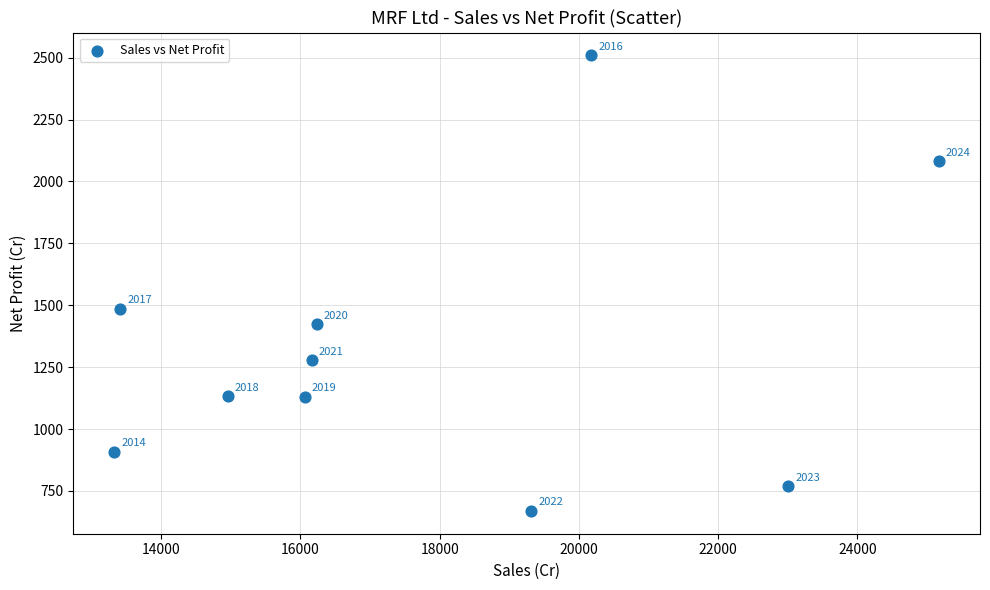

What Y value in the scatter plot is closest to 1589?

1486.2